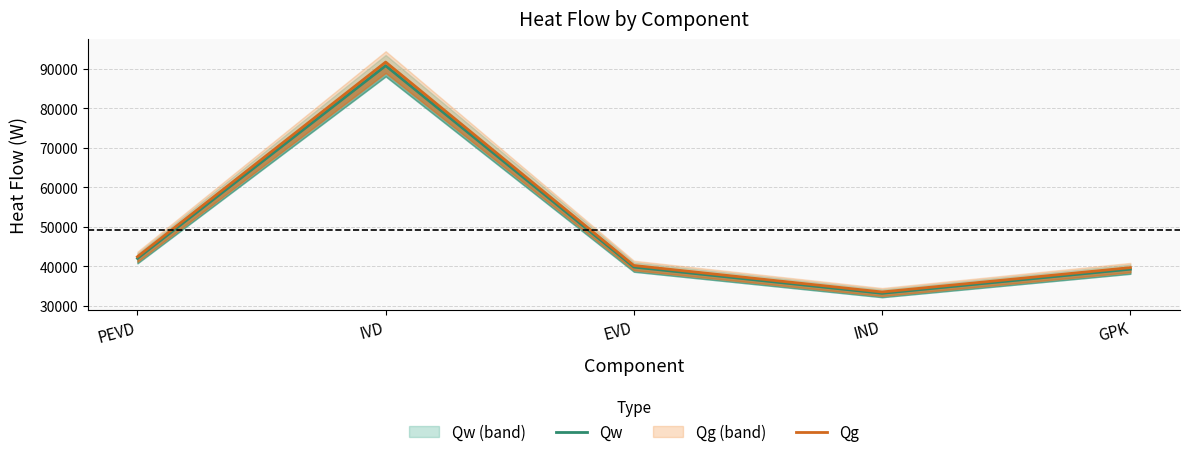

Reading right to left, what are all the values shown in this chart?

Qw: 39226.8	33108.6	39760.3	90824.3	41965.4
Qg: 39623.0	33443.0	40161.9	91741.8	42389.3